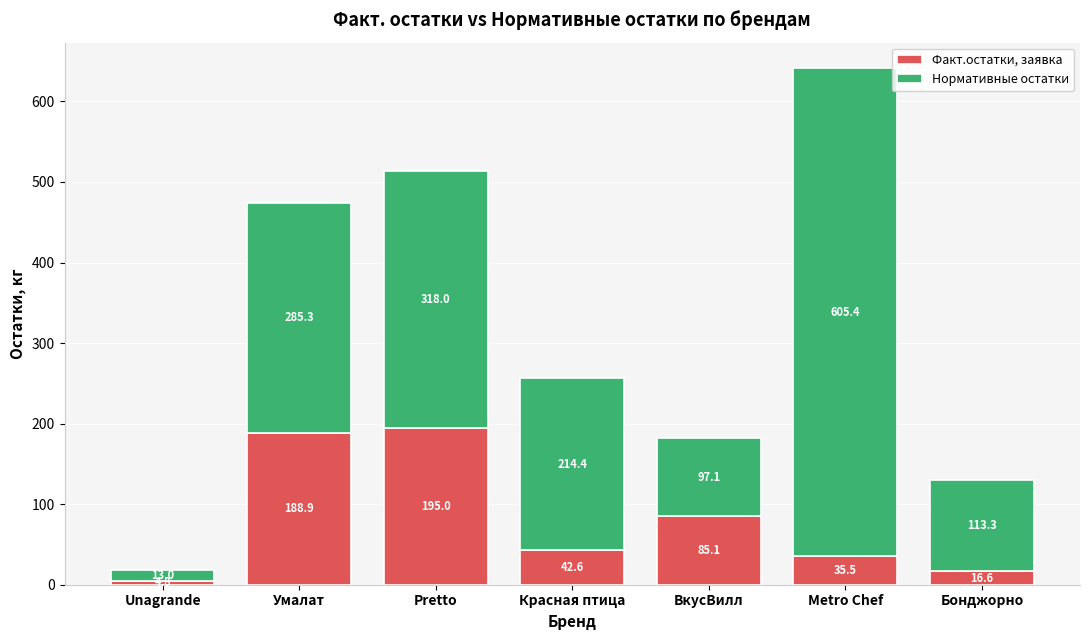

At which label does Факт.остатки, заявка first exceed 42?

Умалат